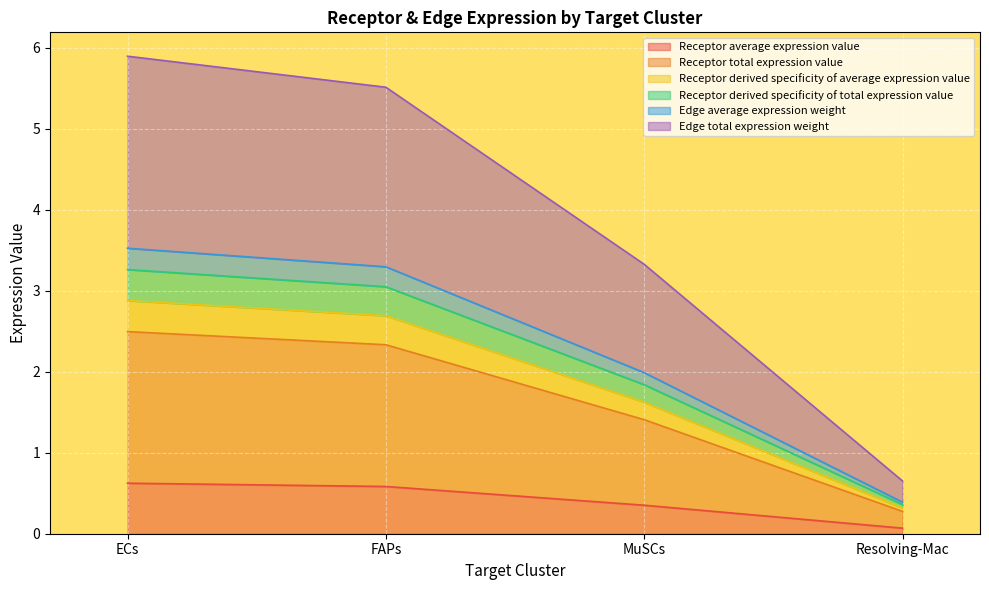

True or false: Receptor derived specificity of total expression value has more than 2 points higher than both neighbors.

False